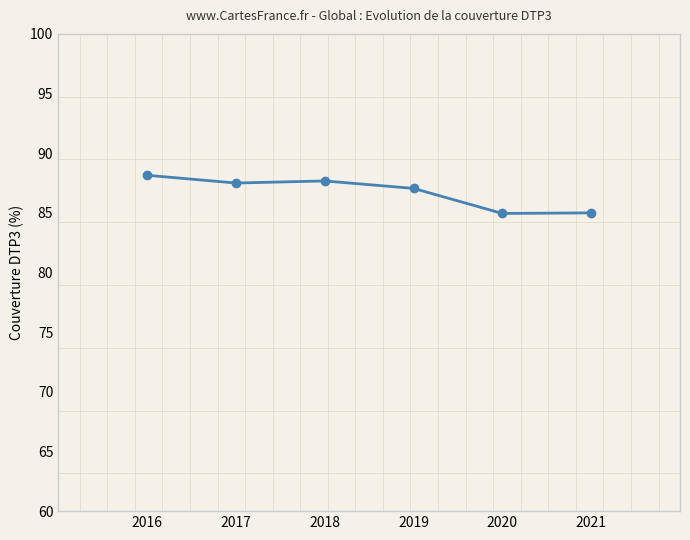

Which has a higher value, 2017 or 2020?

2017